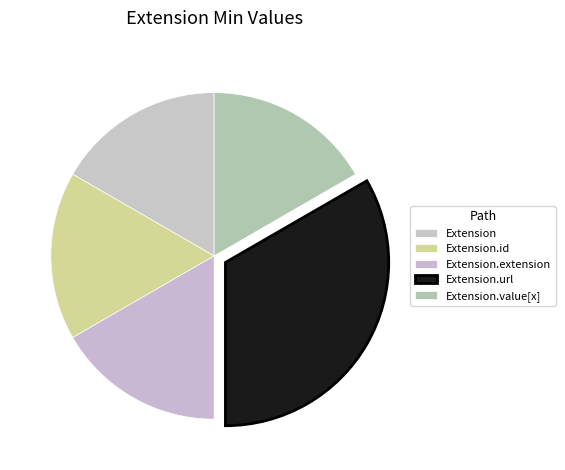

Is there any slice that represents more than half of the pie?

No